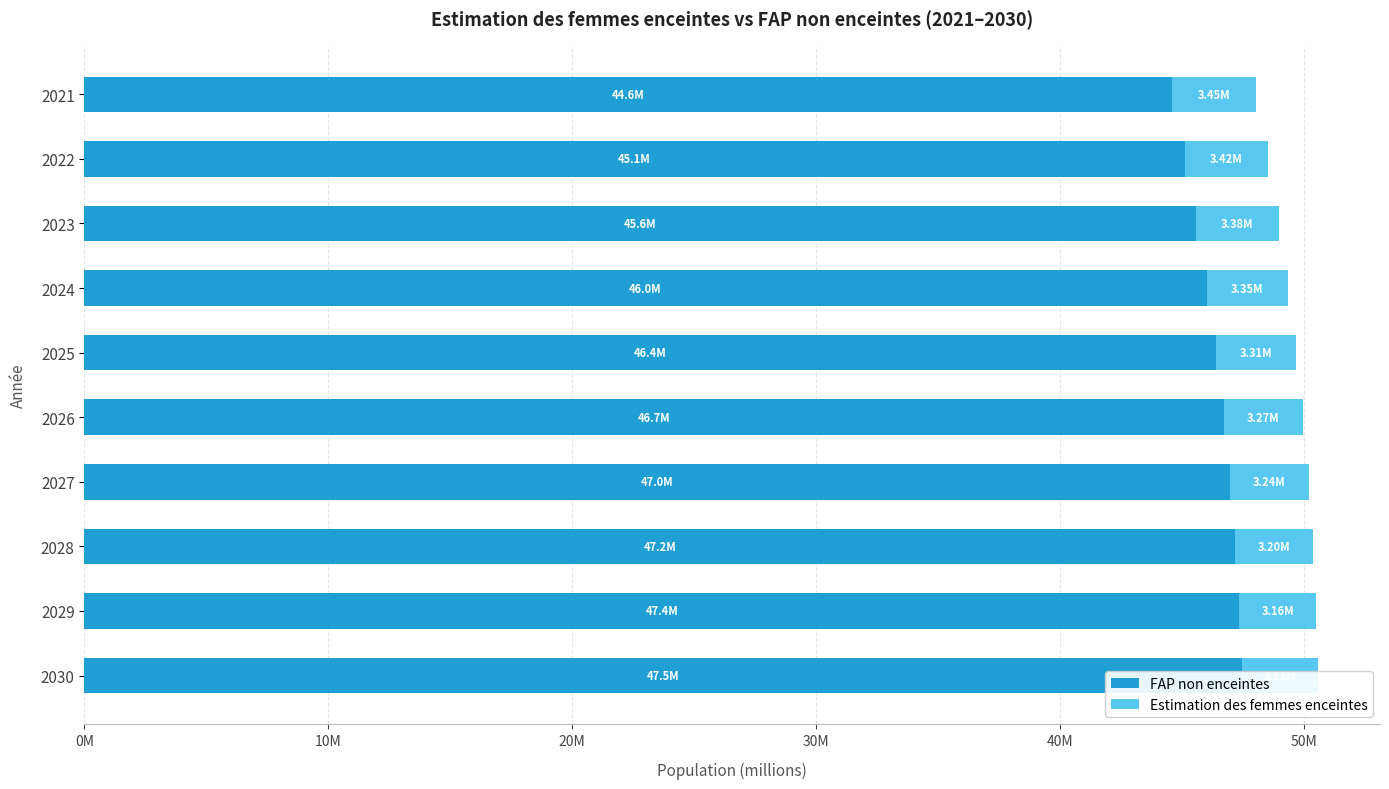

Is it true that FAP non enceintes equals 72288540.2 at 2021?

False